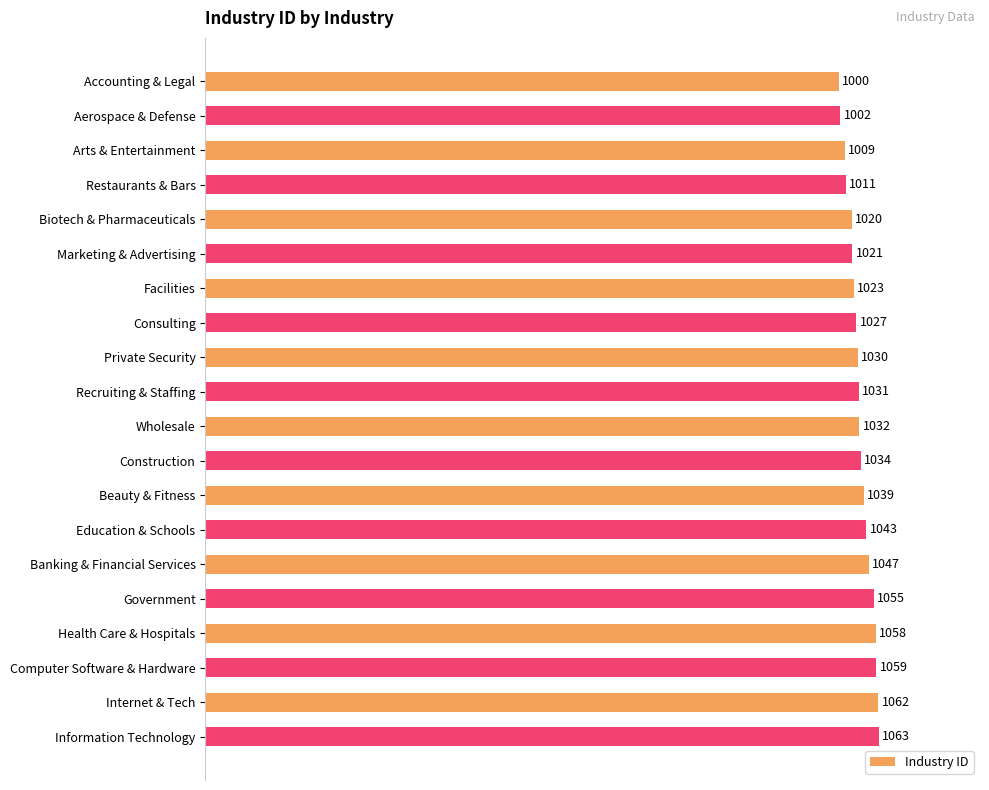

Does the chart contain any negative values?

No